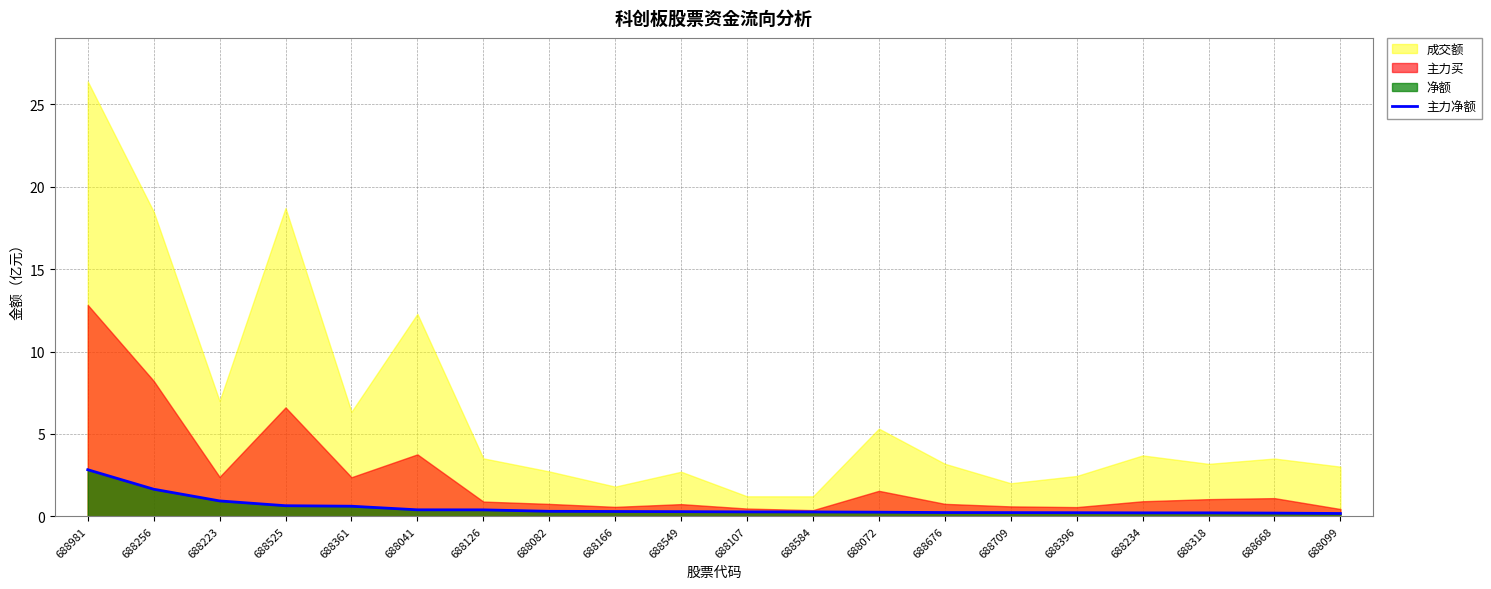

At which category does the chart reach its minimum across all series?

688099